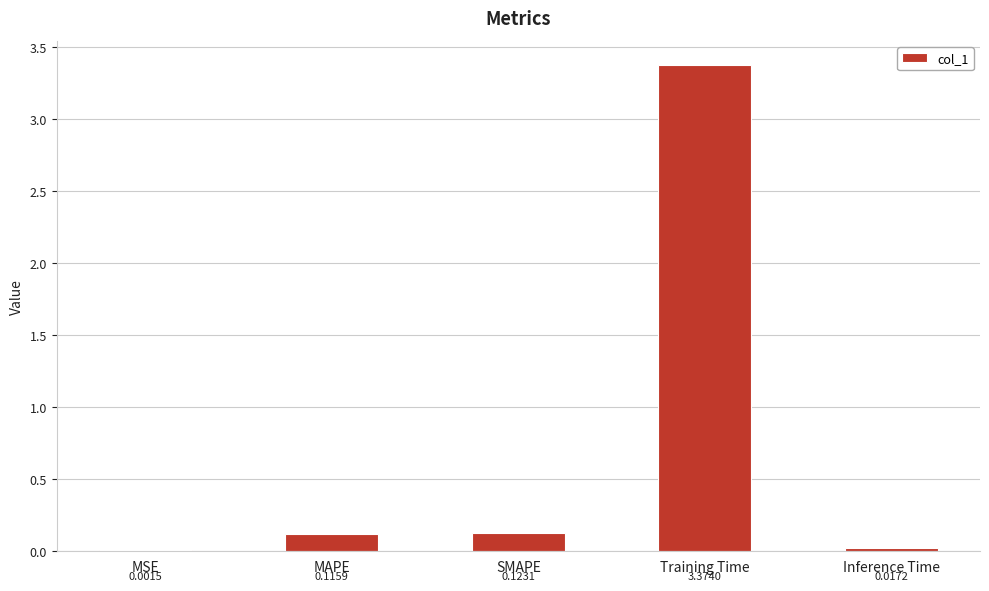

Is it true that the value at SMAPE is 0.0?

False